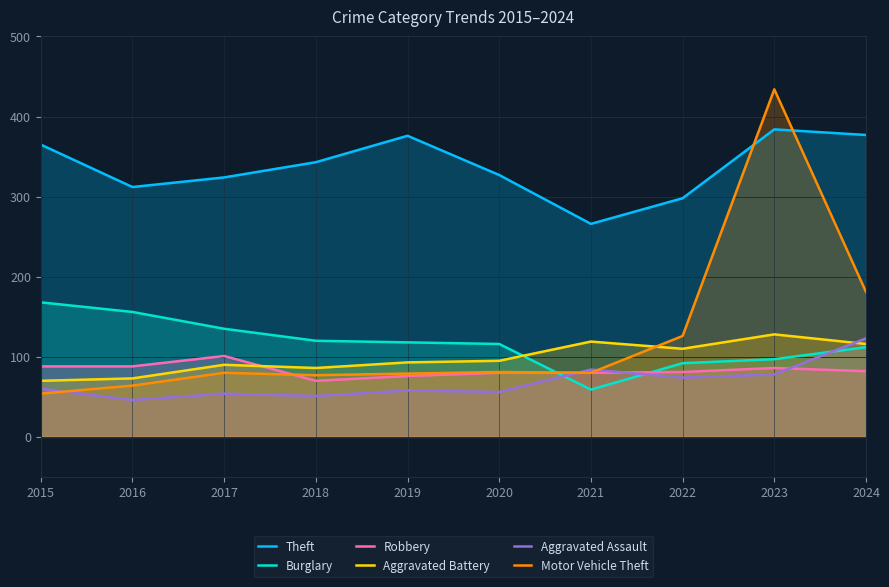

Where does the Aggravated Battery series first go above 95?

2021